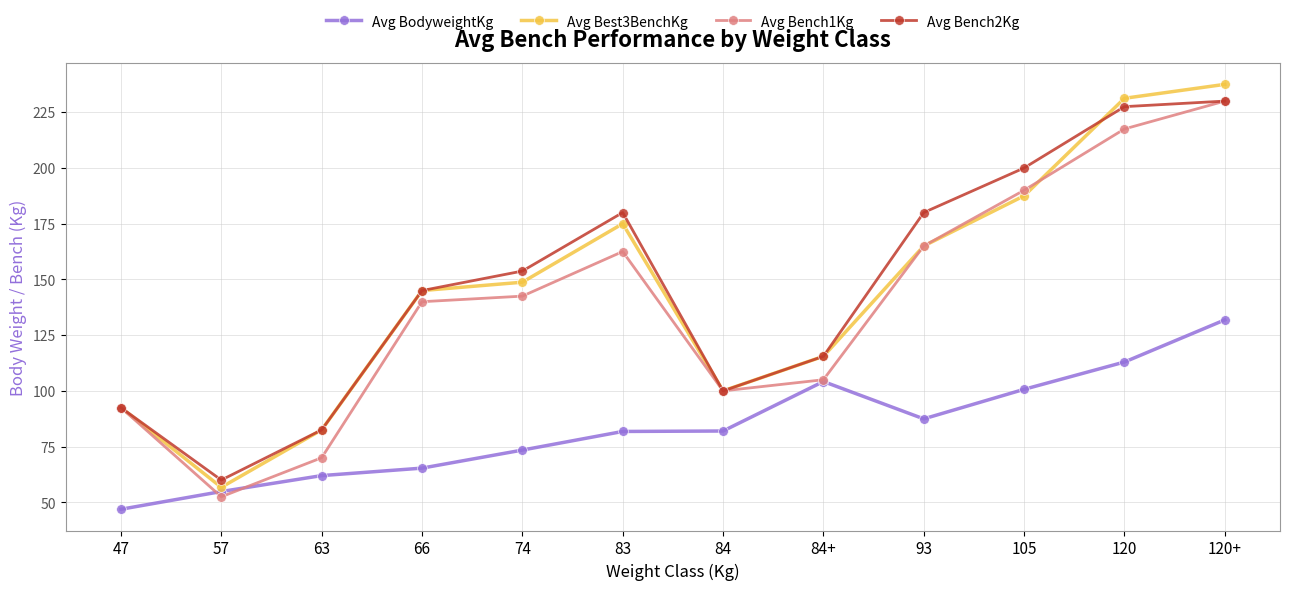

The Avg Bench1Kg series shows 230.0 at 120+. True or false?

True